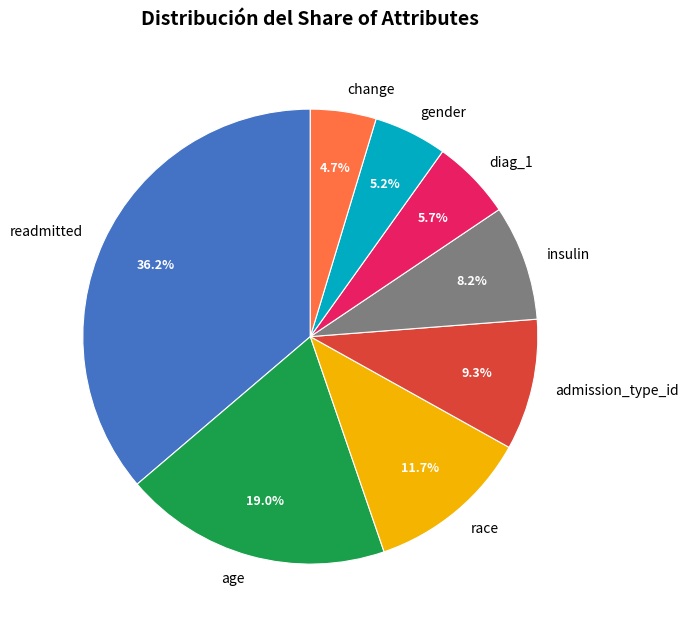

True or false: gender accounts for 1% of the total.

False